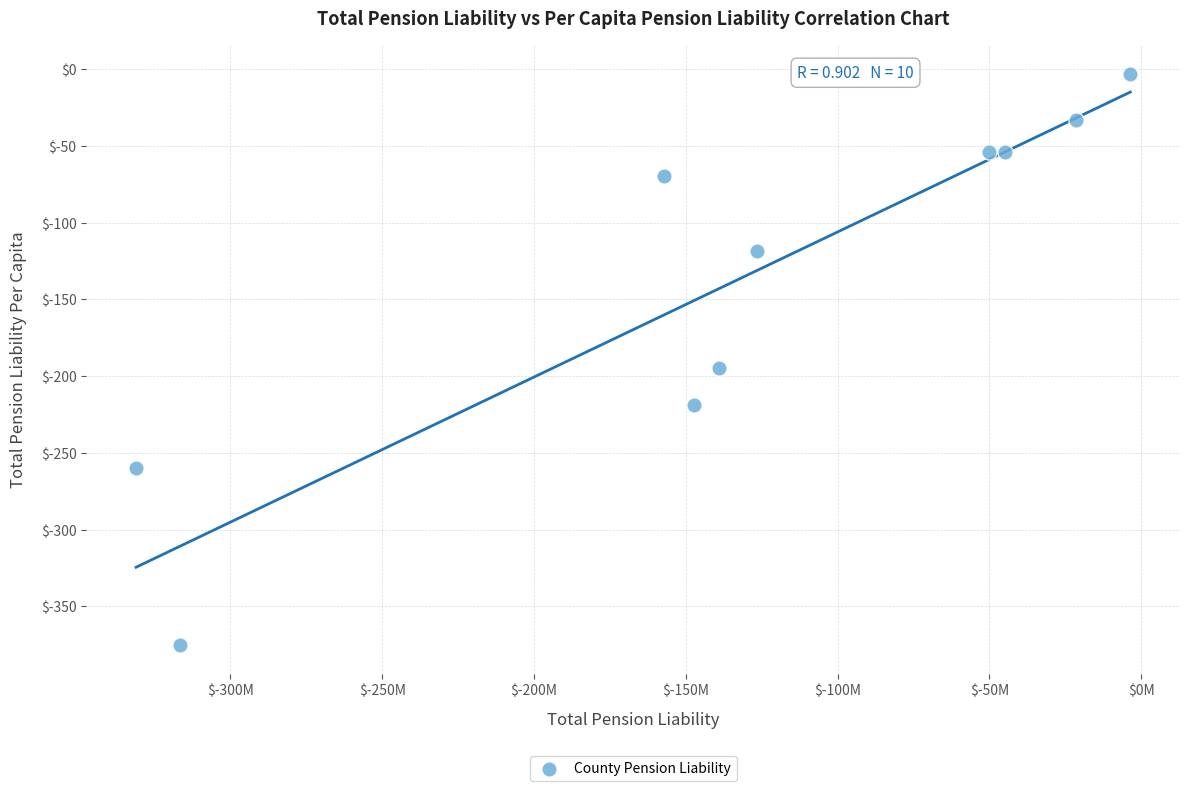

What Y value in the scatter plot is closest to -189?

-194.8